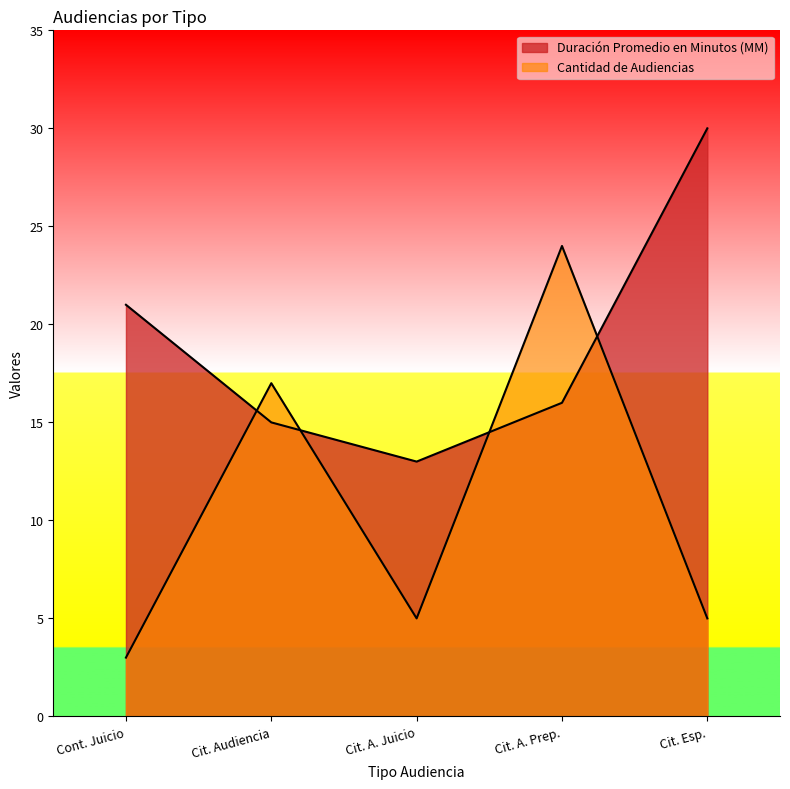

What is the minimum value for Duración Promedio en Minutos (MM)?

13